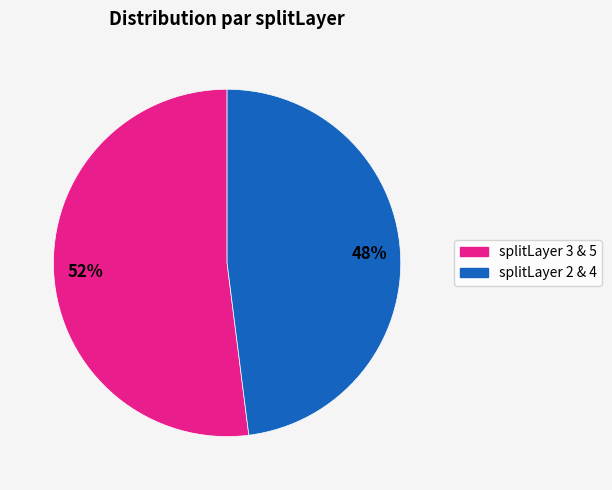

To the nearest percent, what is the difference between the largest and smallest slice percentages?

4%